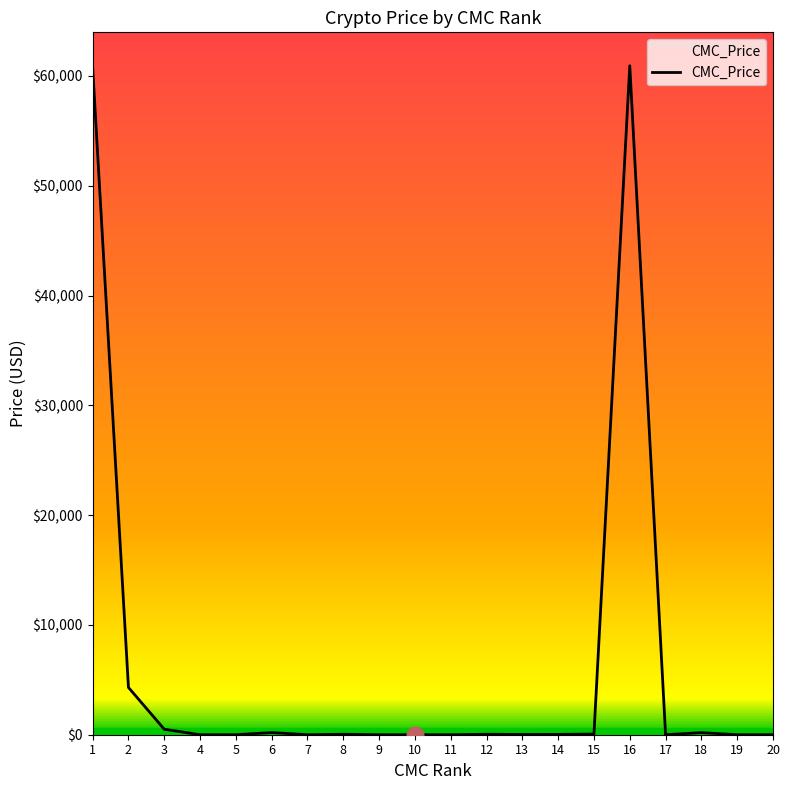

What is the sum of the values at 19 and 9?

1.3